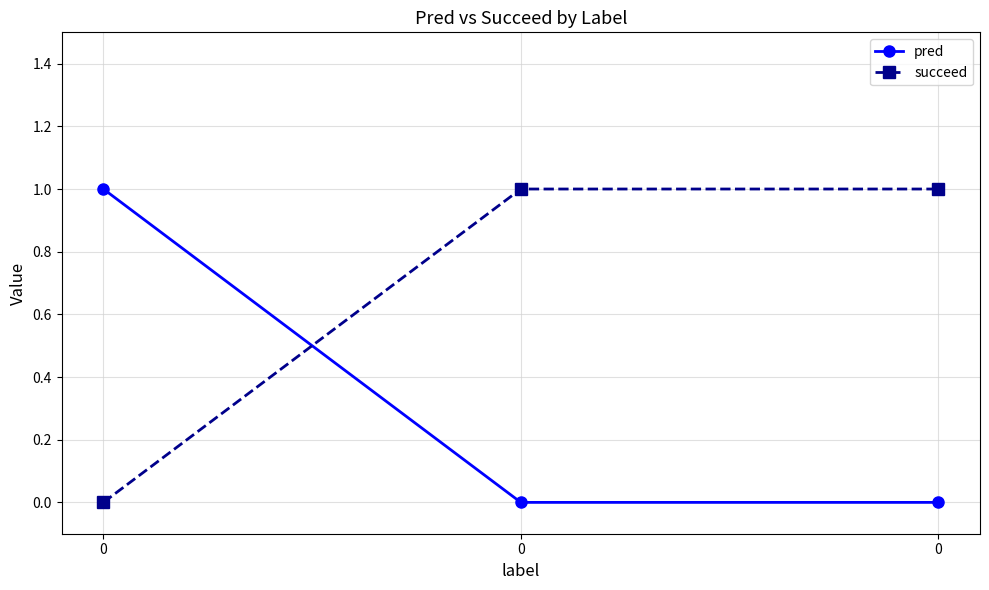

How many lines are shown in the chart?

2